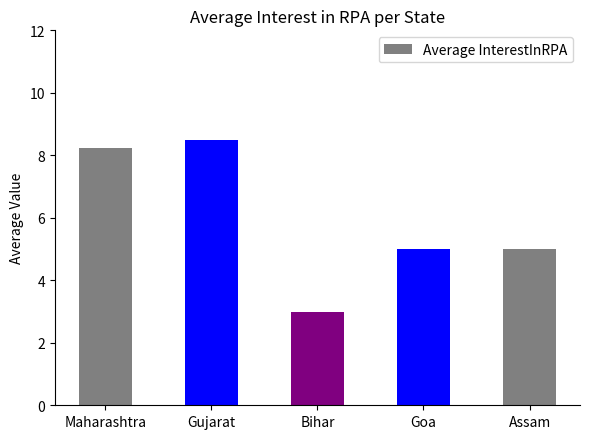

How many bars are there in total?

5